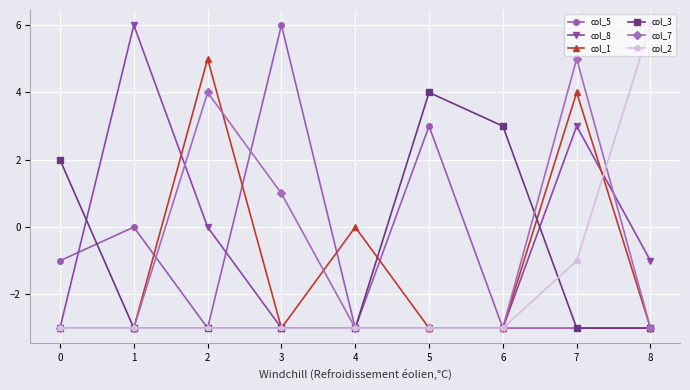

True or false: col_5 has more than 0 points higher than both neighbors.

True